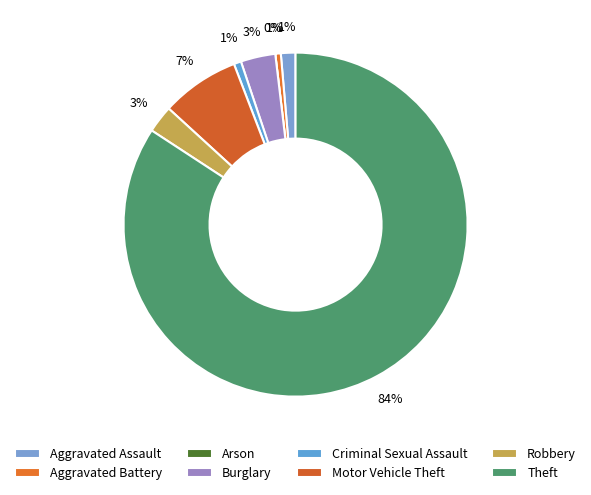

How many segments does this pie chart have?

8